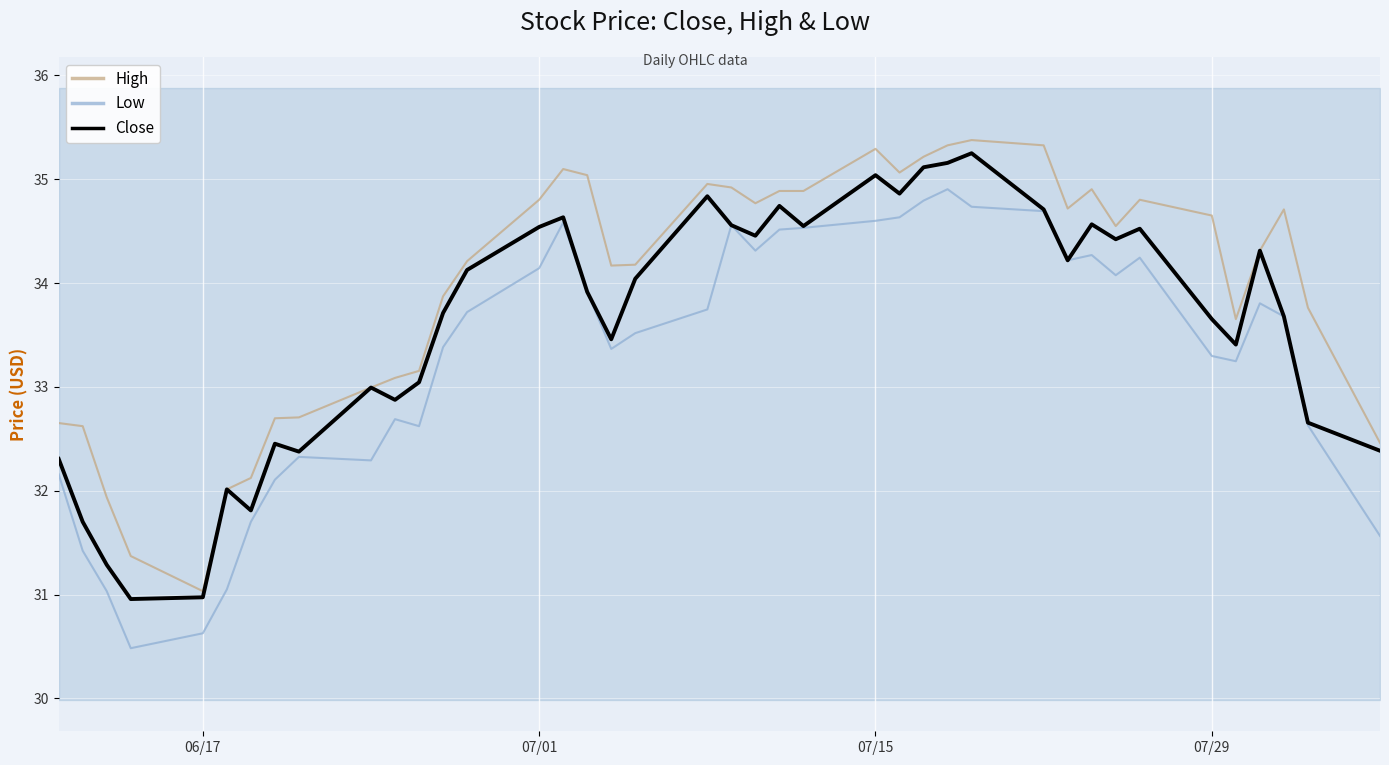

How many data points in High are less than 34?

16